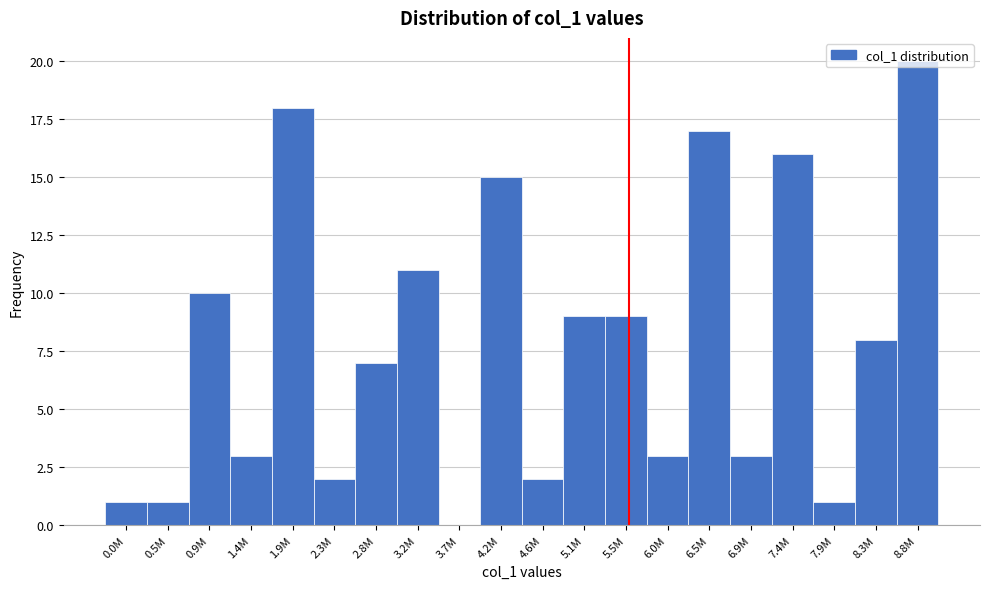

What is the change in value from 0.0M to 8.8M?

+19